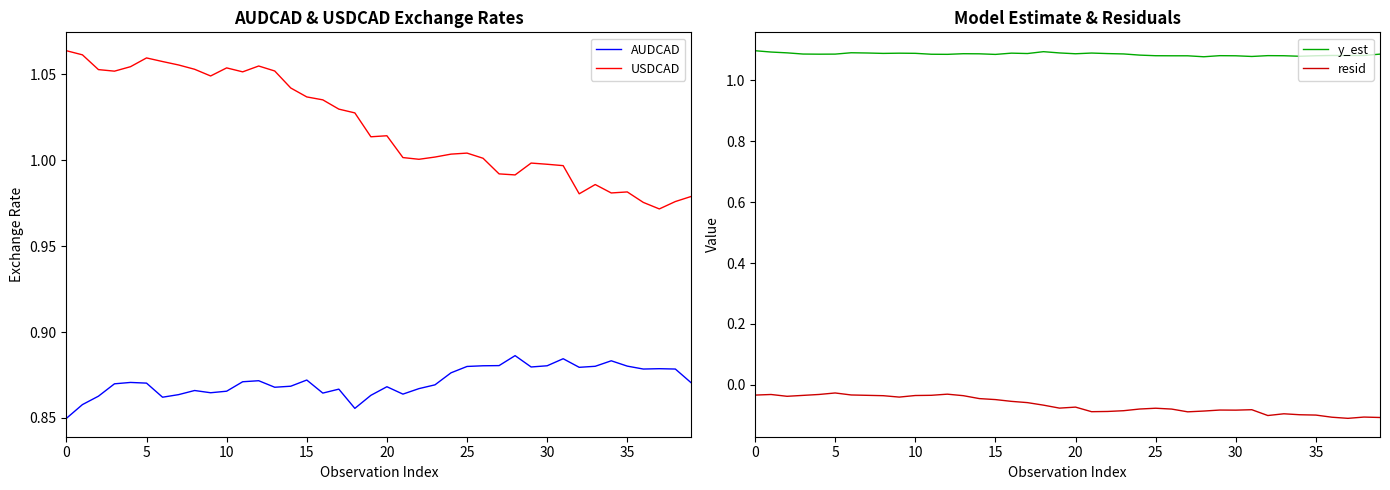

Rank the series by their maximum value, from lowest to highest.

resid, AUDCAD, USDCAD, y_est